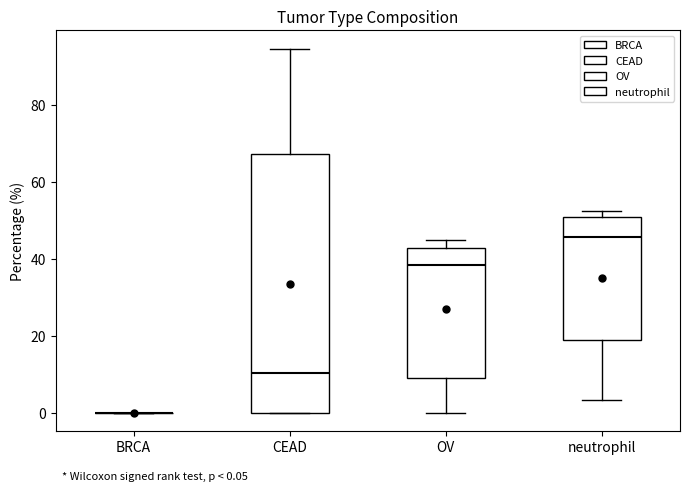

Which box is the tallest, from its lower edge to its upper edge?

CEAD